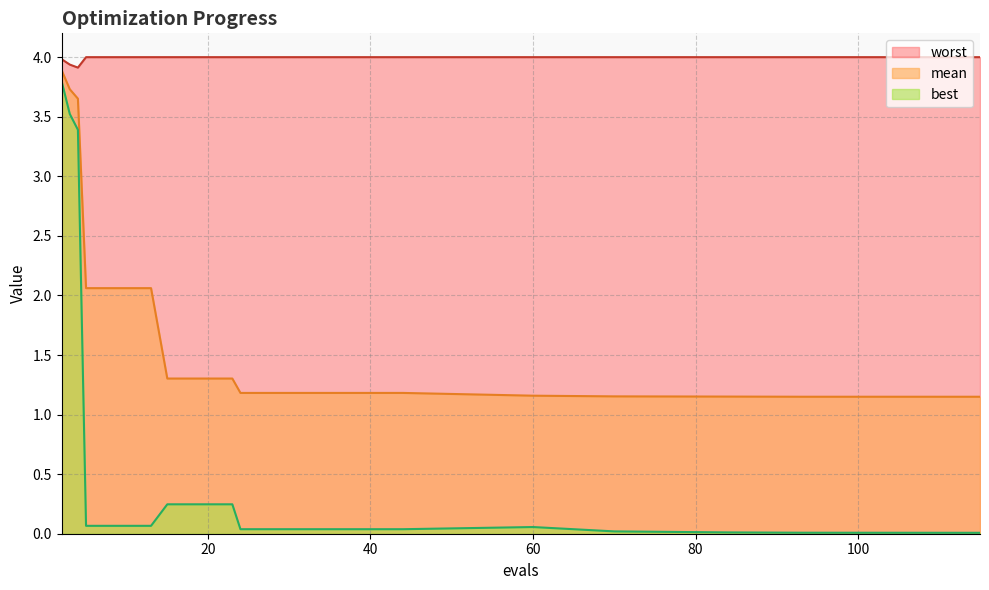

Reading right to left, what are all the values shown in this chart?

mean: 115=1.1	93=1.1	84=1.2	70=1.2	60=1.2	44=1.2	40=1.2	36=1.2	32=1.2	28=1.2	24=1.2	23=1.3	19=1.3	15=1.3	13=2.1	9=2.1	5=2.1	4=3.7	3=3.7	2=3.9
best: 115=0.0	93=0.0	84=0.0	70=0.0	60=0.1	44=0.0	40=0.0	36=0.0	32=0.0	28=0.0	24=0.0	23=0.2	19=0.2	15=0.2	13=0.1	9=0.1	5=0.1	4=3.4	3=3.5	2=3.8
worst: 115=4.0	93=4.0	84=4.0	70=4.0	60=4.0	44=4.0	40=4.0	36=4.0	32=4.0	28=4.0	24=4.0	23=4.0	19=4.0	15=4.0	13=4.0	9=4.0	5=4.0	4=3.9	3=3.9	2=4.0